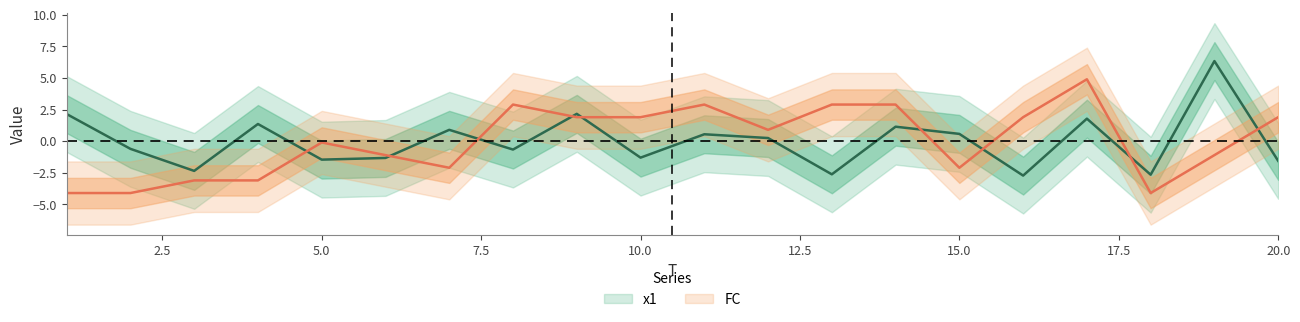

Which label corresponds to the largest value in the chart?

19